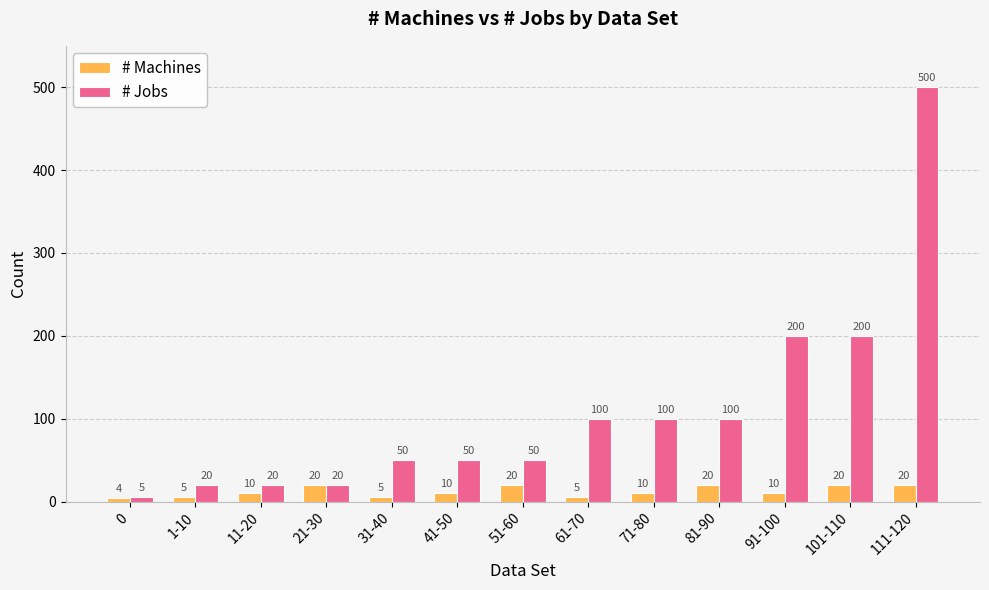

Is the value of # Machines at 21-30 greater than the value of # Jobs at 51-60?

No